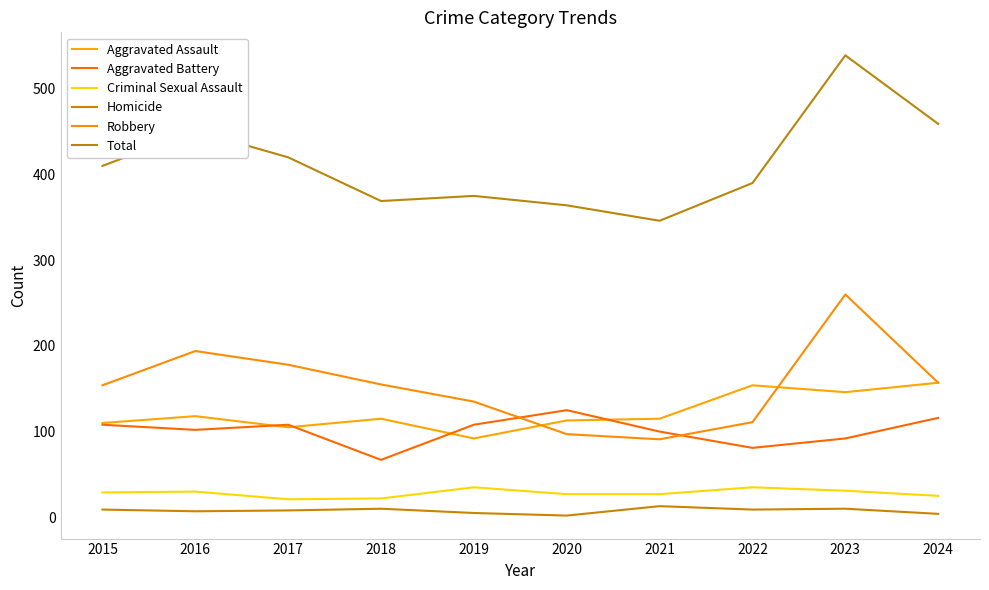

Is it true that Total equals 369 at 2018?

True